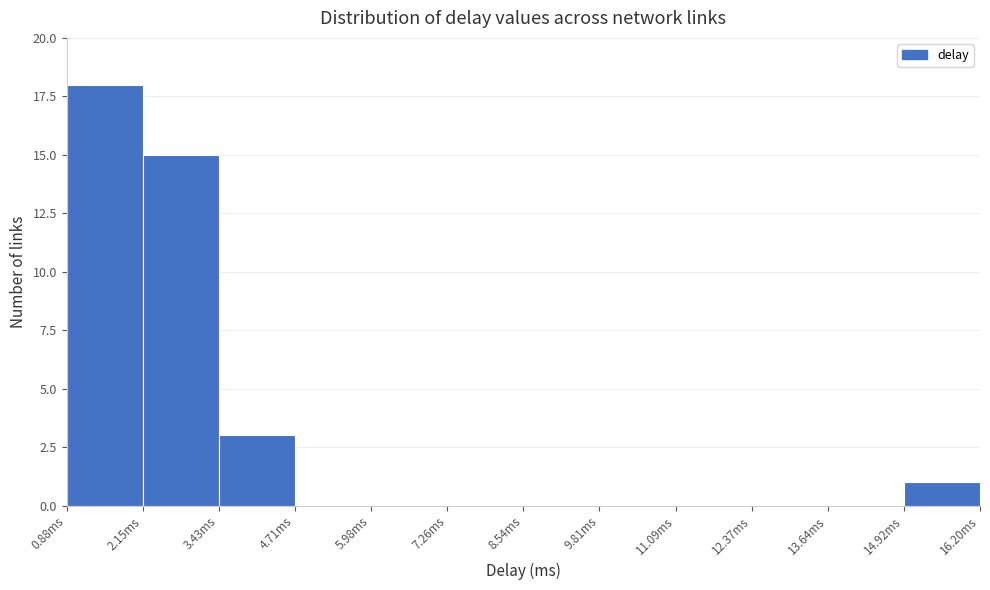

Which range on the x-axis has the tallest bar?

0.8 to 2.2